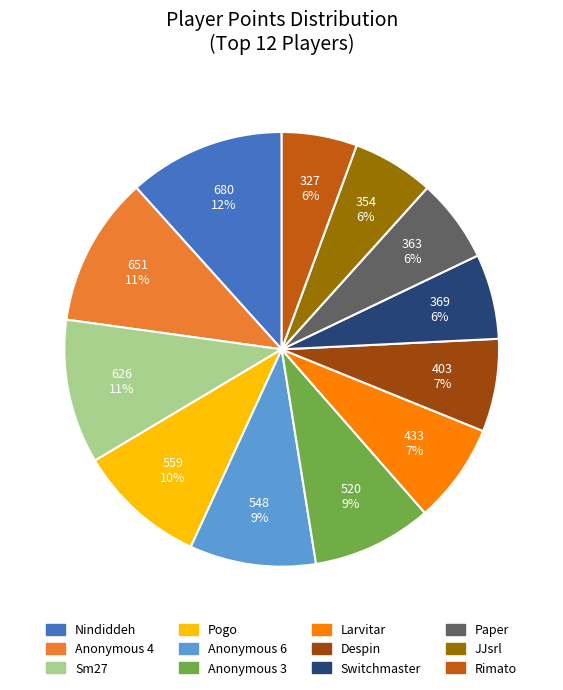

To the nearest percent, what portion does Rimato represent?

6%